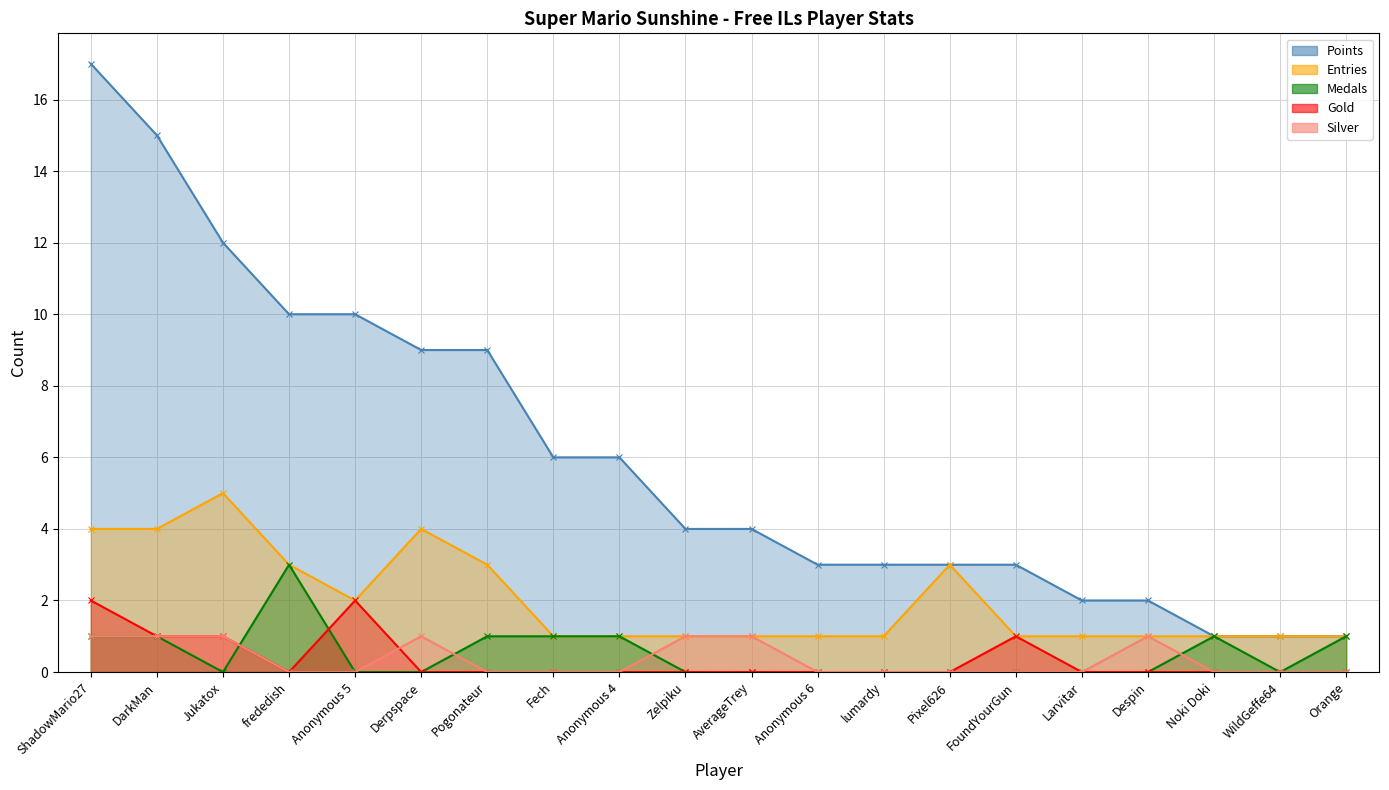

What position from the left is Fech?

8